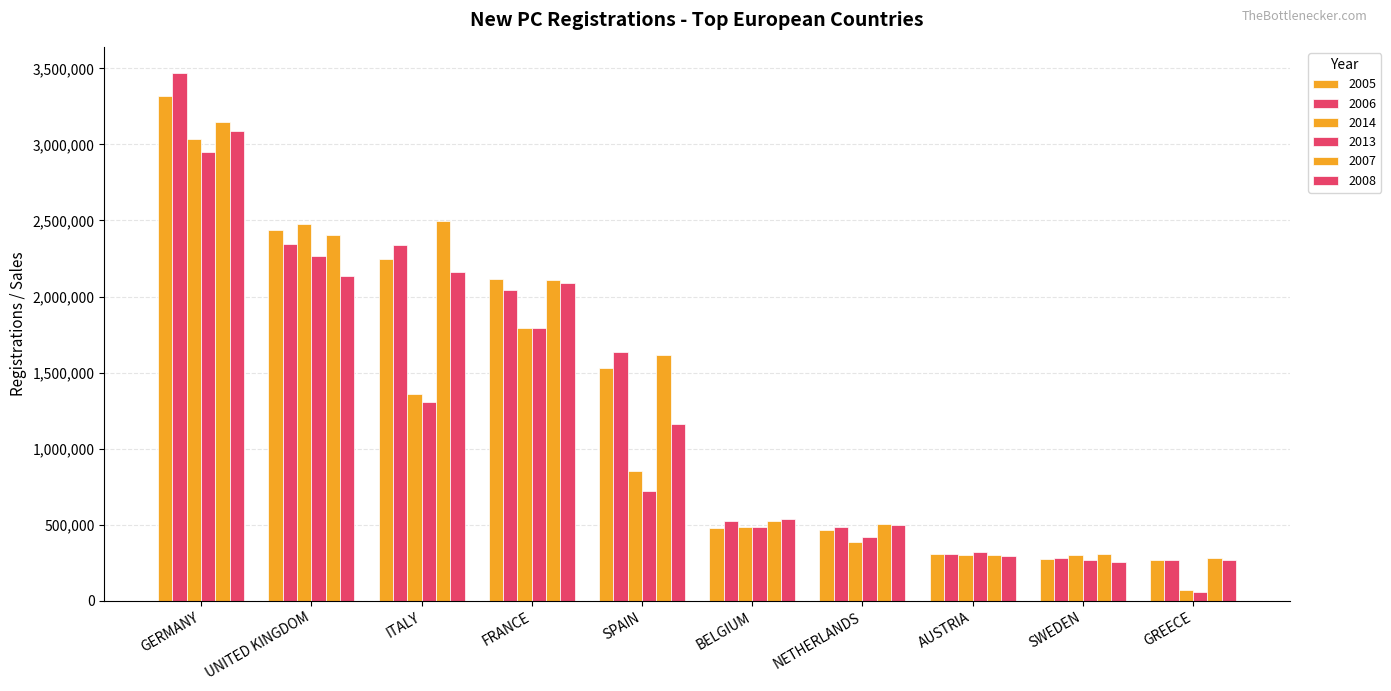

At how many categories does at least one series exceed 296324?

9